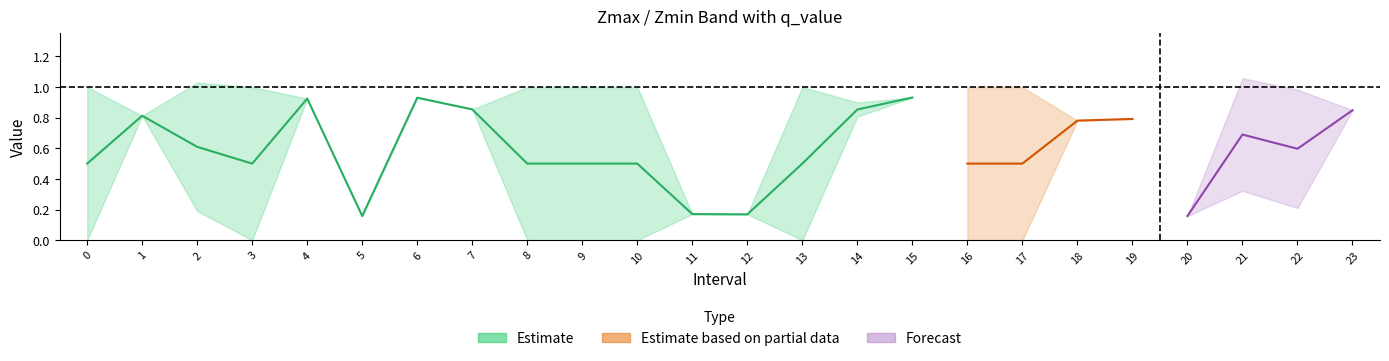

What is the sum of the Zmax values at 16 and 13?

2.0